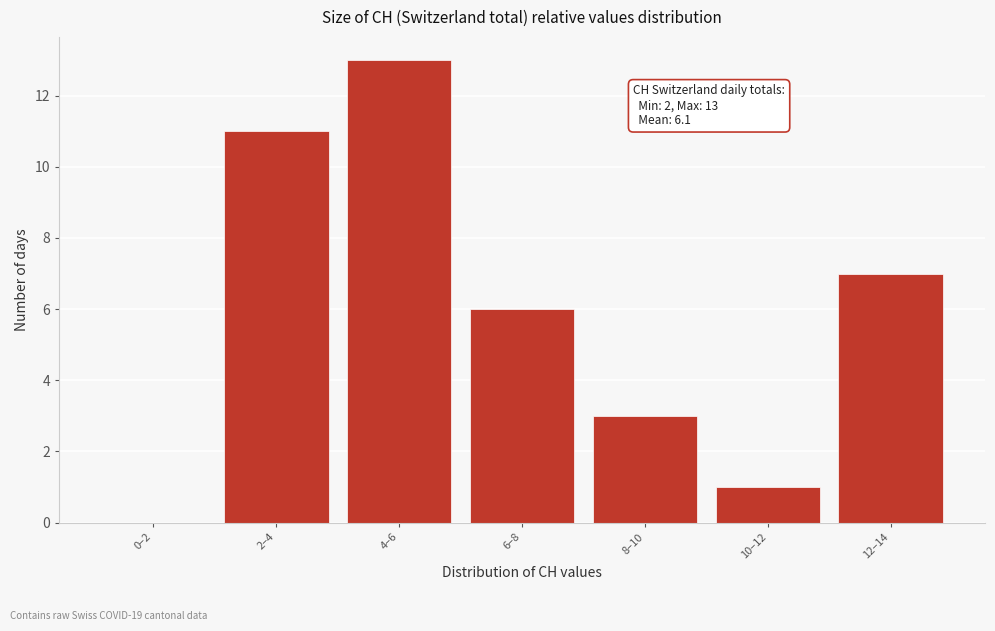

Reading left to right, transcribe all the data shown in this chart.

0–2=0	2–4=11	4–6=13	6–8=6	8–10=3	10–12=1	12–14=7